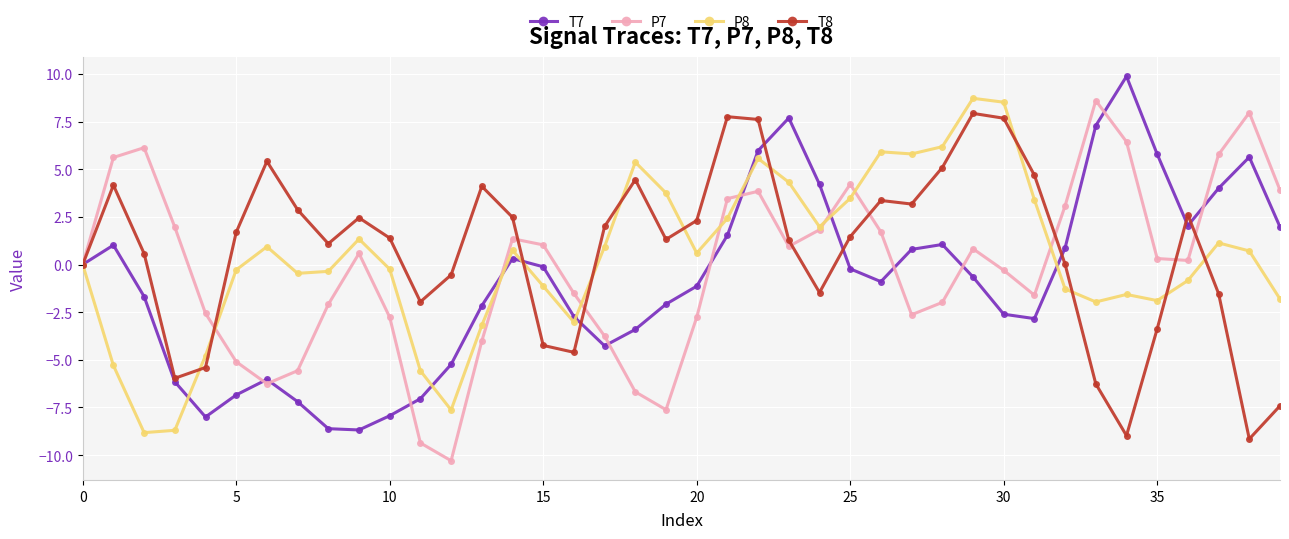

True or false: P8 has more than 0 points higher than both neighbors.

True